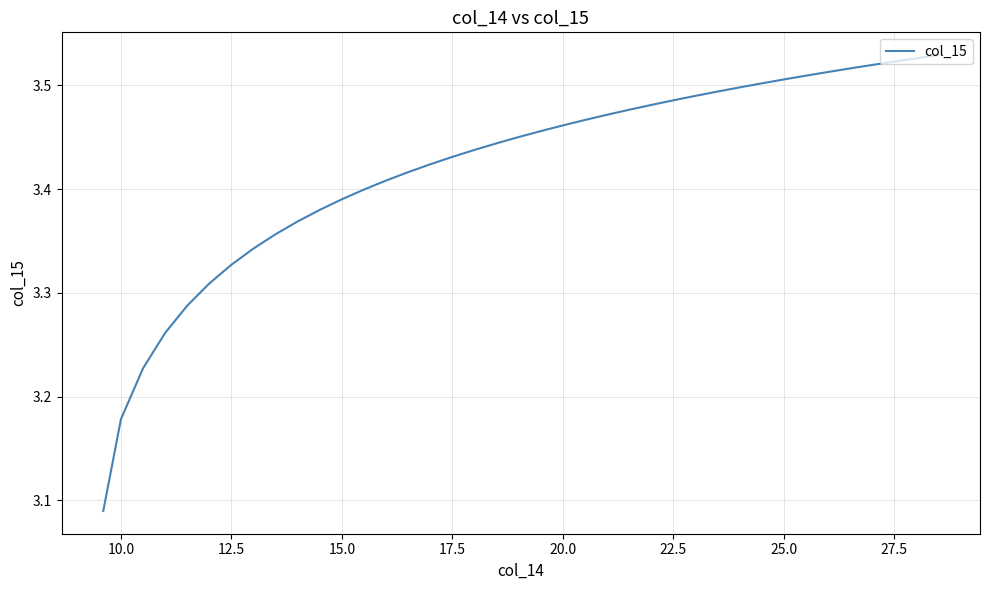

Does the chart display data point markers on the line(s)?

No